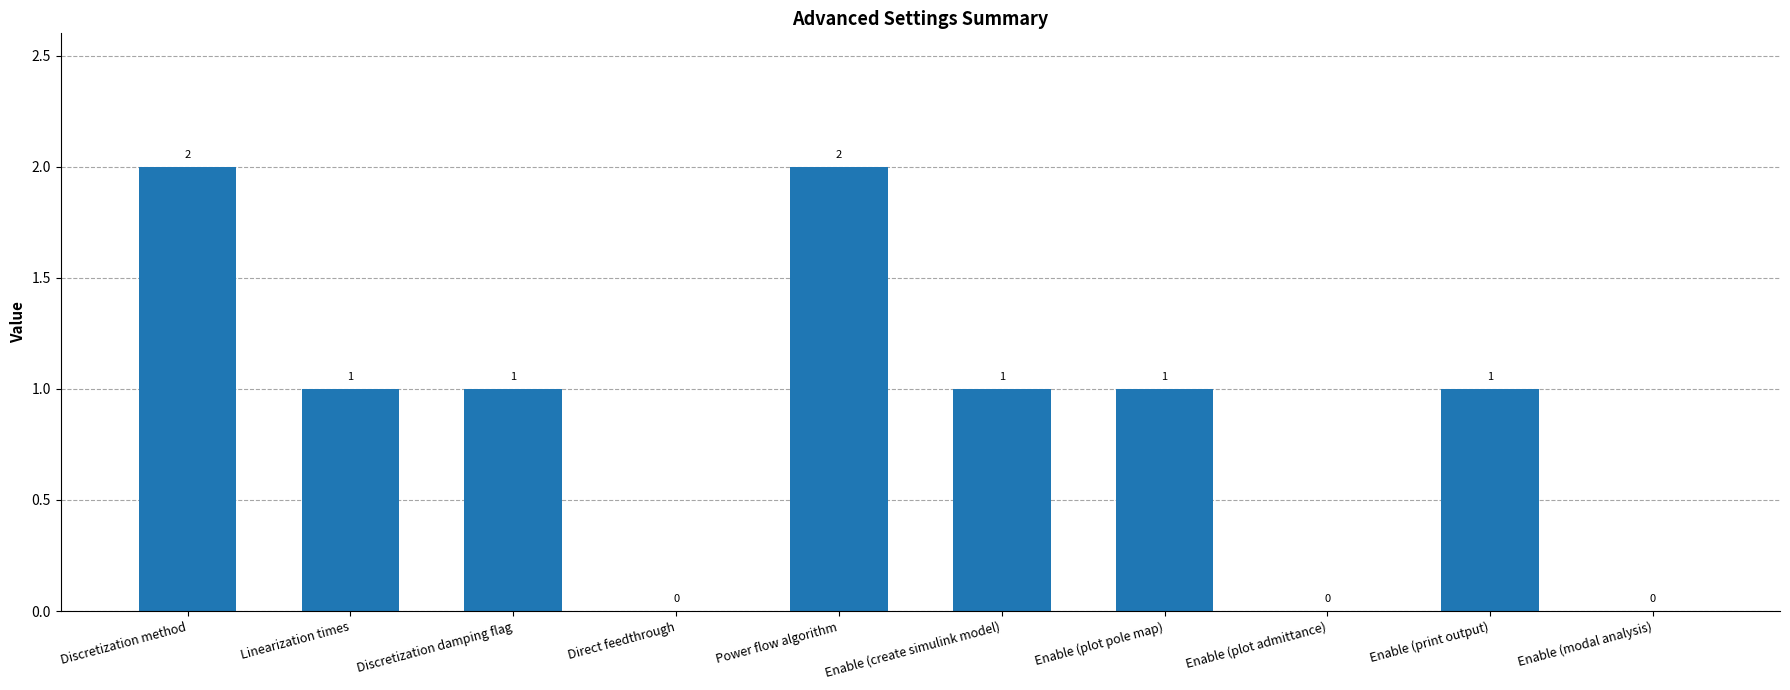

How many positive values are there?

7